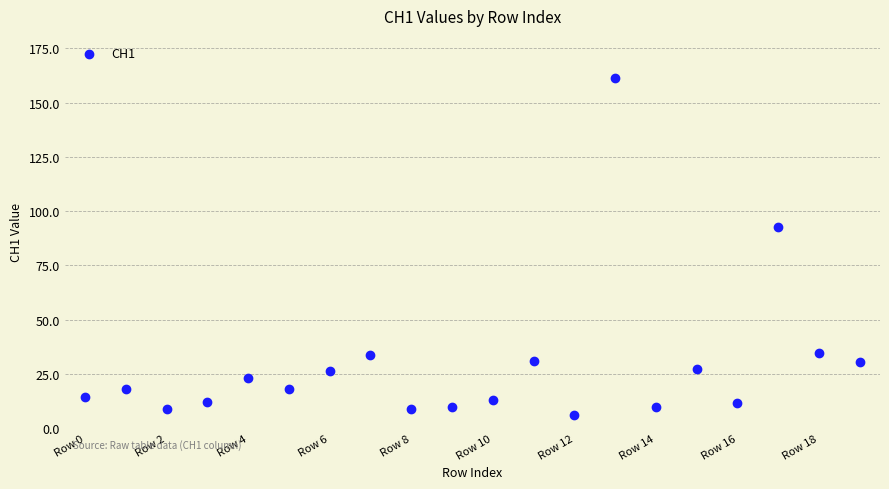

What is the range of Y values (max minus min)?

155.2